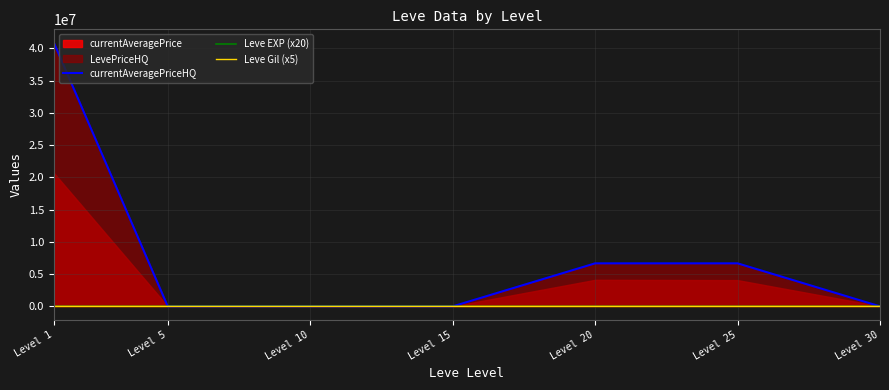

How many data points does each series have?

7